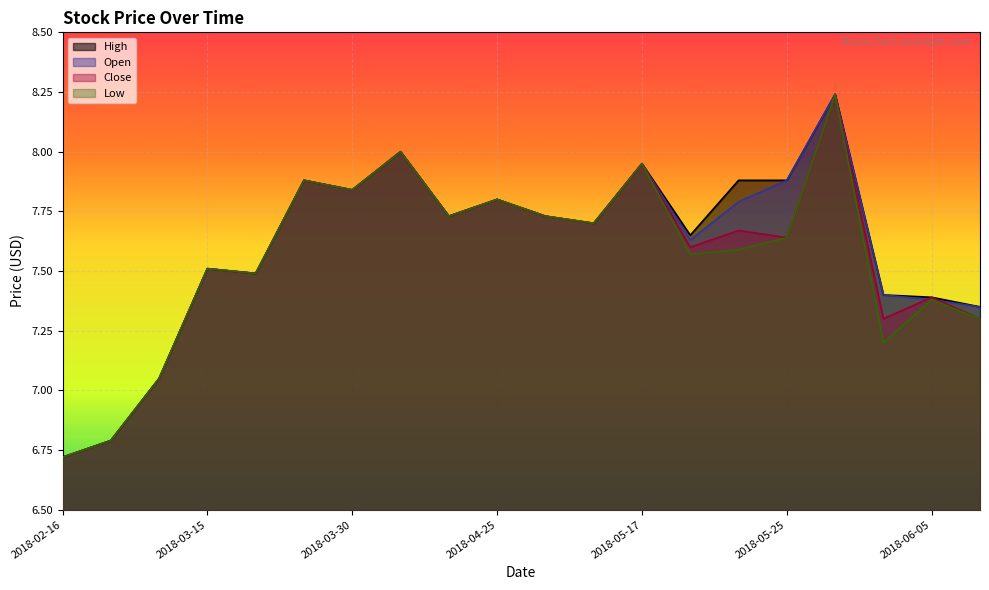

Reading right to left, list all the values displayed in this chart.

High: 7.3	7.4	7.4	8.2	7.9	7.9	7.7	8.0	7.7	7.7	7.8	7.7	8.0	7.8	7.9	7.5	7.5	7.0	6.8	6.7
Open: 7.3	7.4	7.4	8.2	7.9	7.8	7.6	8.0	7.7	7.7	7.8	7.7	8.0	7.8	7.9	7.5	7.5	7.0	6.8	6.7
Close: 7.3	7.4	7.3	8.2	7.6	7.7	7.6	8.0	7.7	7.7	7.8	7.7	8.0	7.8	7.9	7.5	7.5	7.0	6.8	6.7
Low: 7.3	7.4	7.2	8.2	7.6	7.6	7.6	8.0	7.7	7.7	7.8	7.7	8.0	7.8	7.9	7.5	7.5	7.0	6.8	6.7